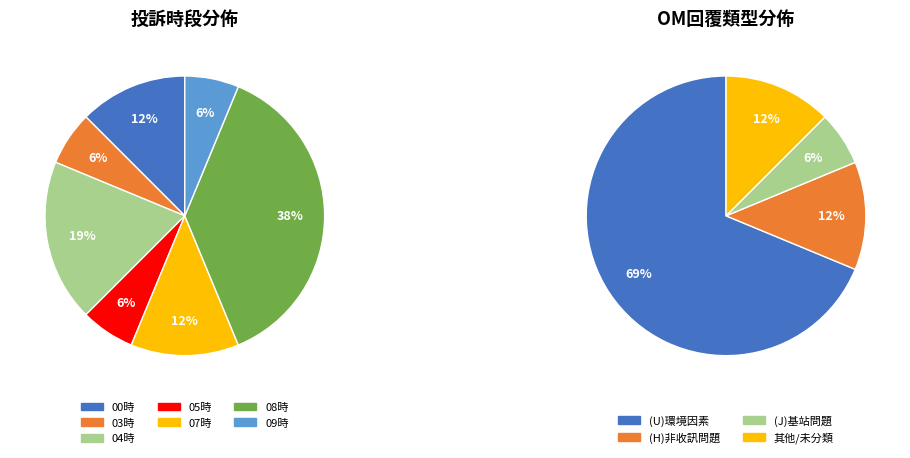

Which slice is the largest?

08